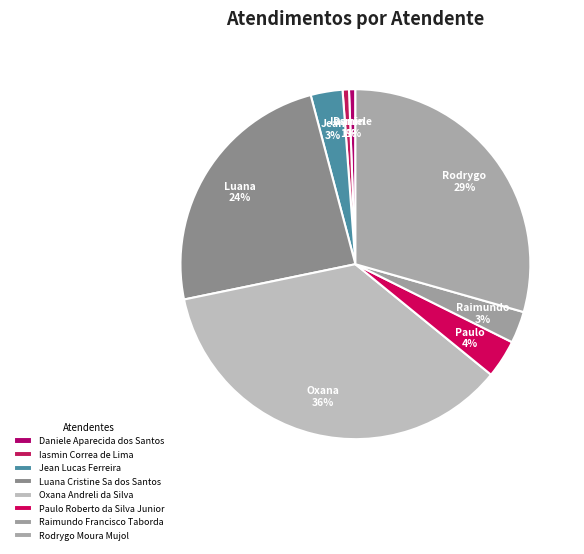

To the nearest percent, what is the average slice percentage?

12%